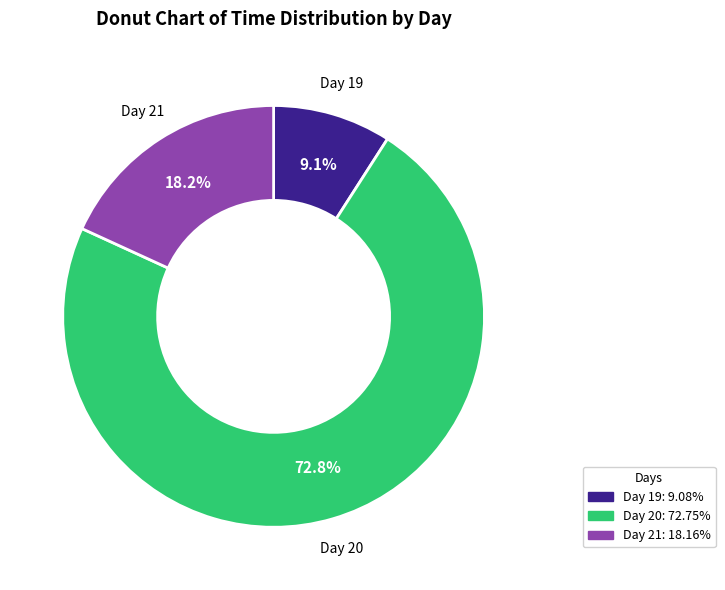

Does any single category account for the majority?

Yes